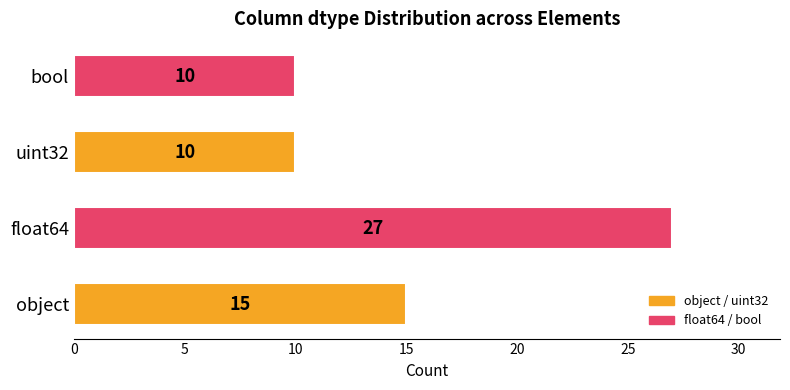

Approximately how many times larger is the value at float64 compared to uint32?

2.7